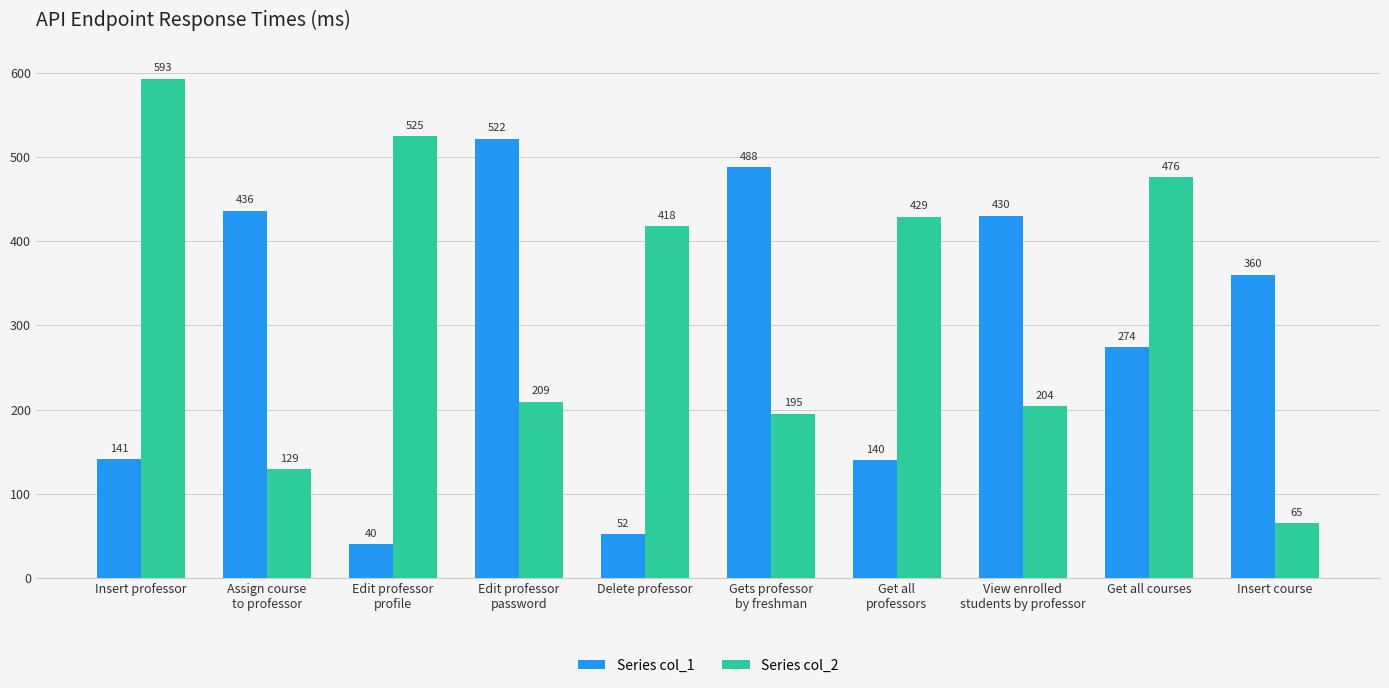

Which category has the highest value in the Series col_2 series?

Insert professor